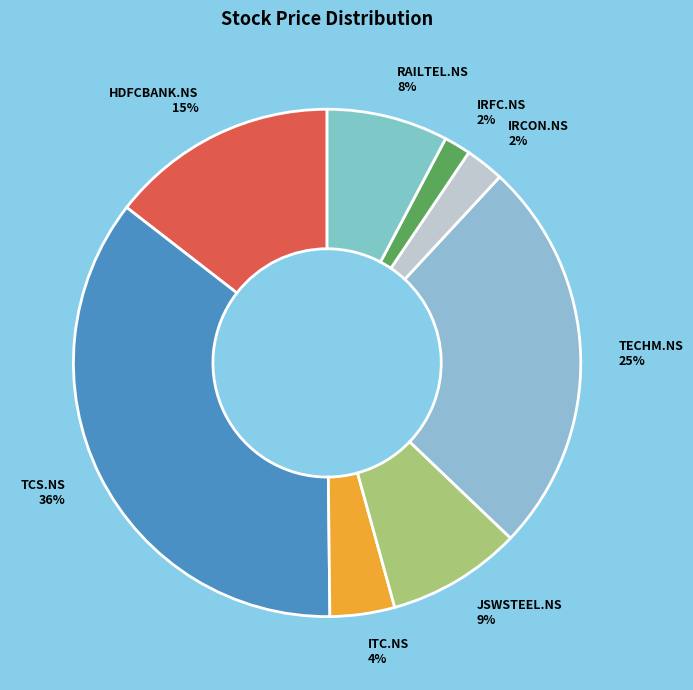

To the nearest percent, what is the average slice percentage?

12%